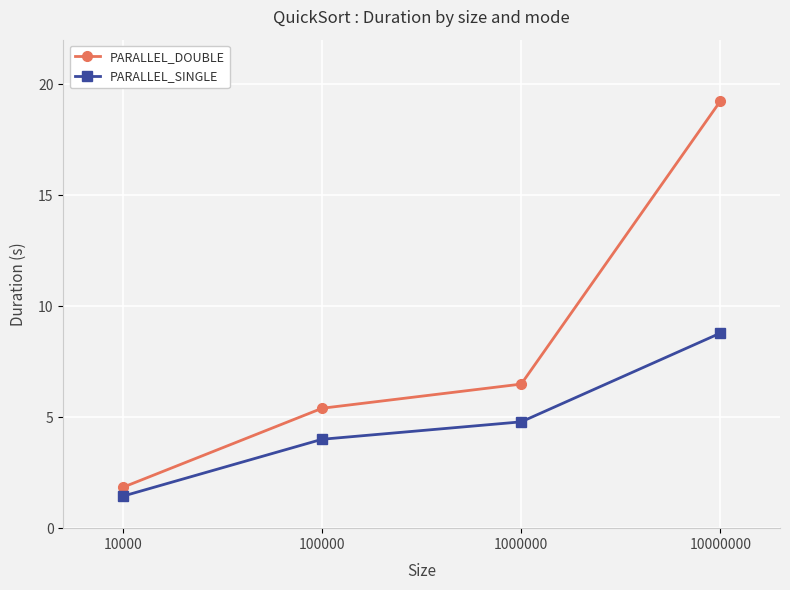

True or false: PARALLEL_DOUBLE and PARALLEL_SINGLE intersect in this chart.

False